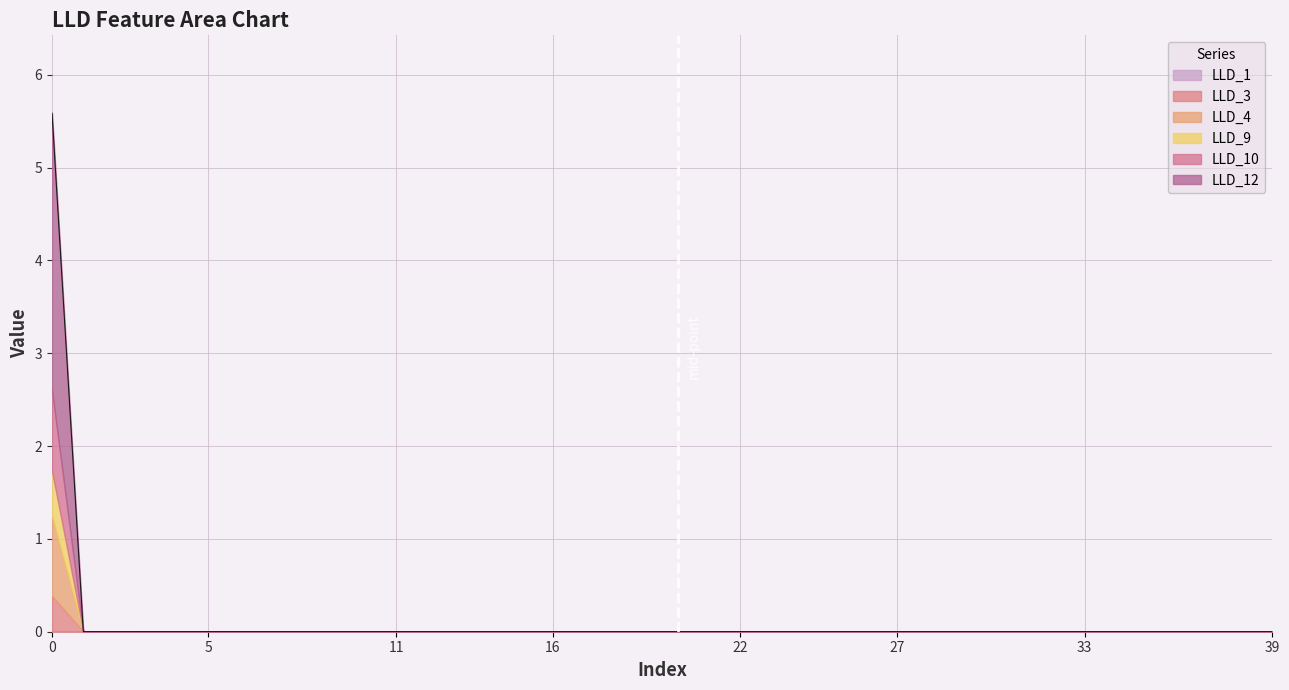

The LLD_10 series shows -0.3 at 3. True or false?

False